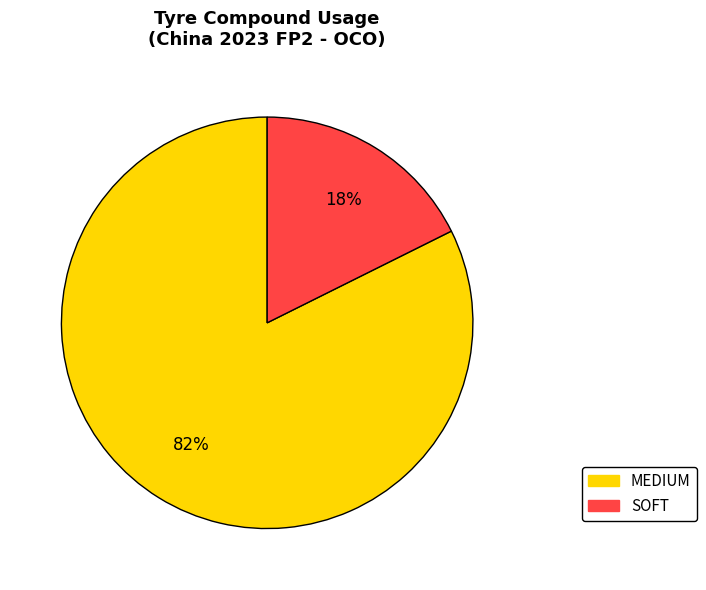

Do MEDIUM and SOFT together represent more than half of the pie?

Yes